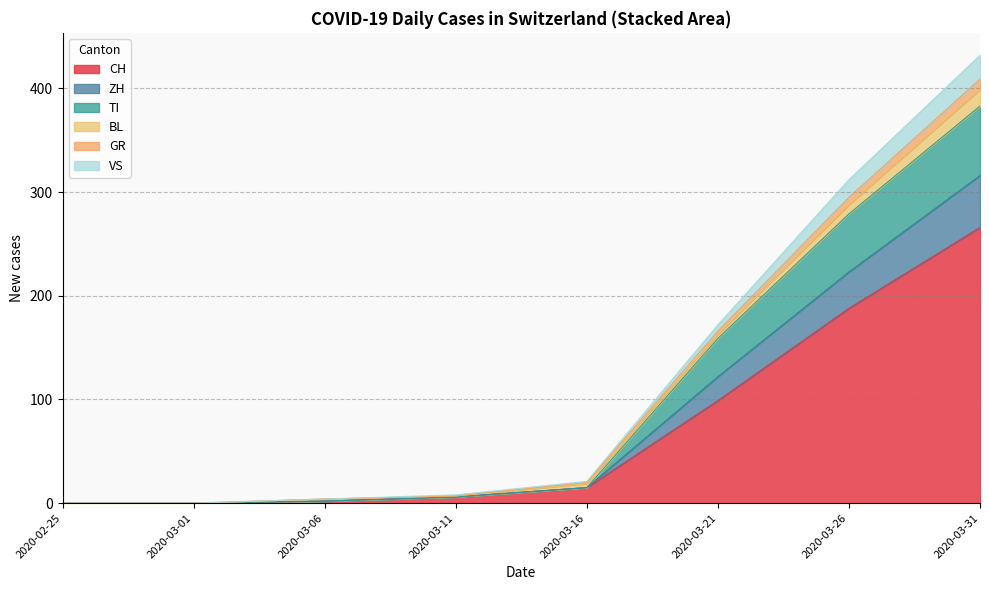

The CH series shows 263 at 2020-03-26. True or false?

False